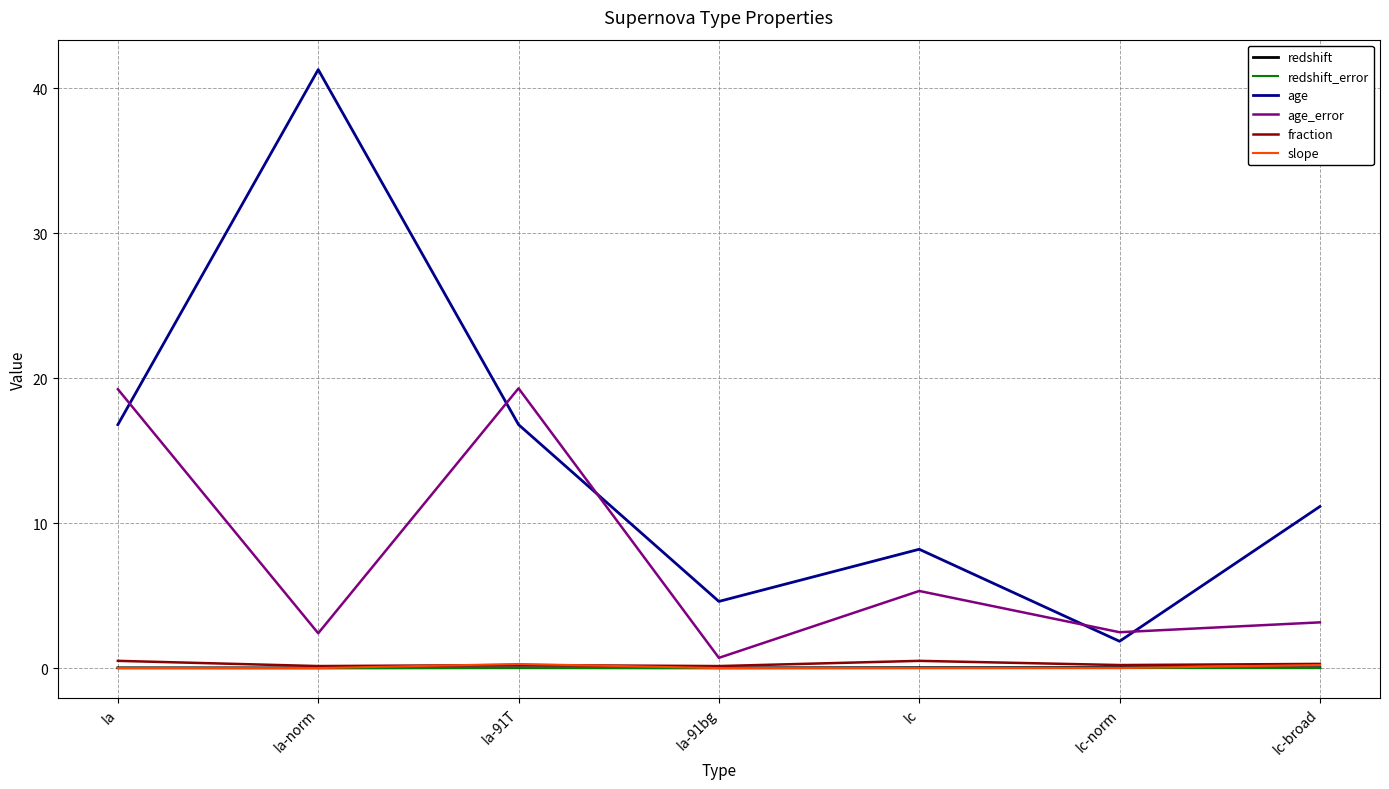

Is it true that fraction equals 0.1 at Ia-91bg?

True